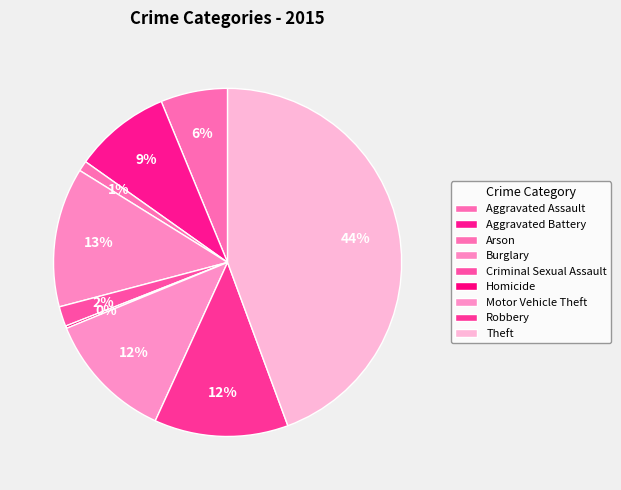

Which slice is the smallest?

Homicide